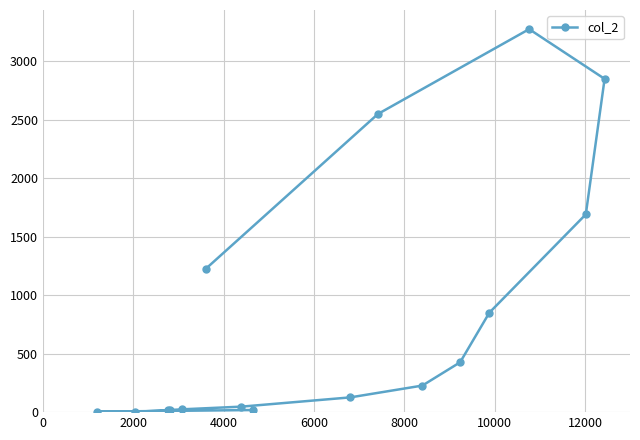

What is the sum of all values?

13343